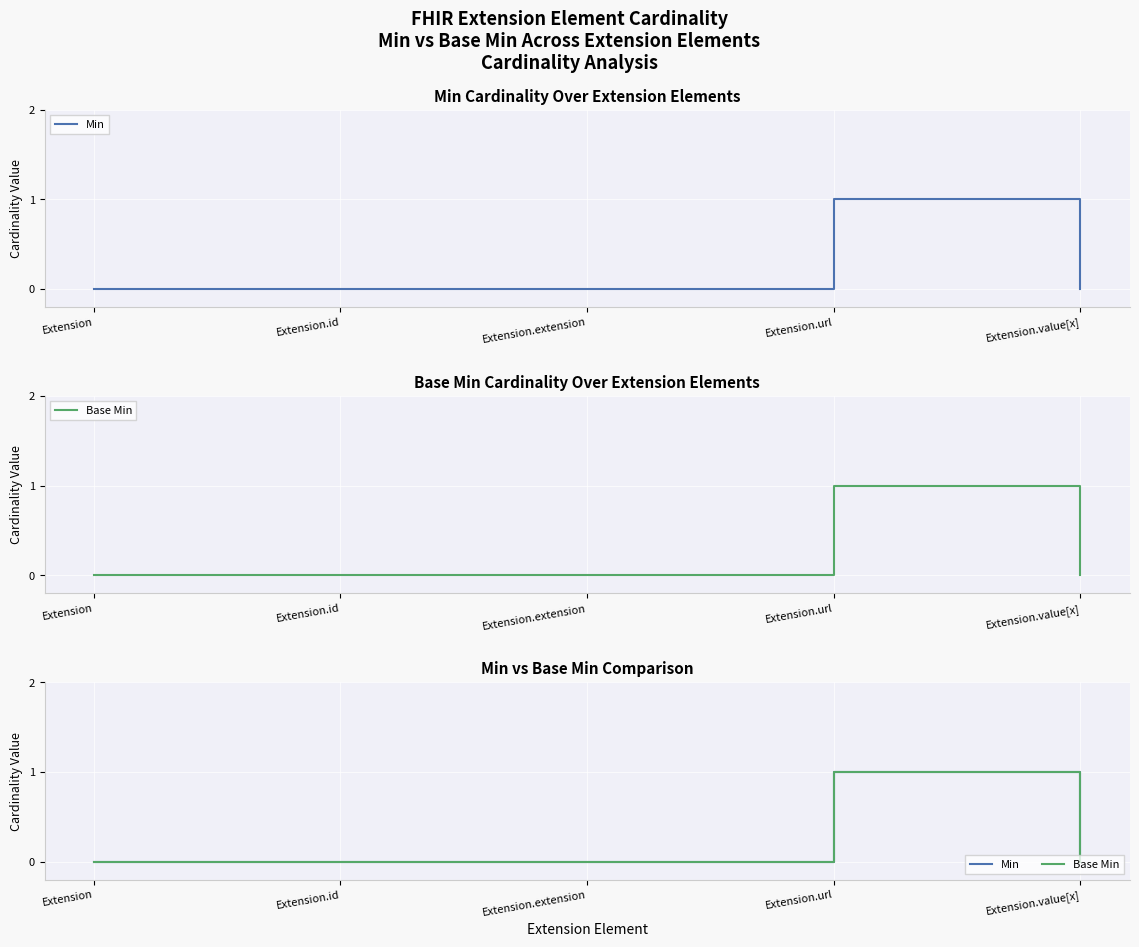

Reading right to left, transcribe all the data shown in this chart.

Min: 0	1	0	0	0
Base Min: 0	1	0	0	0